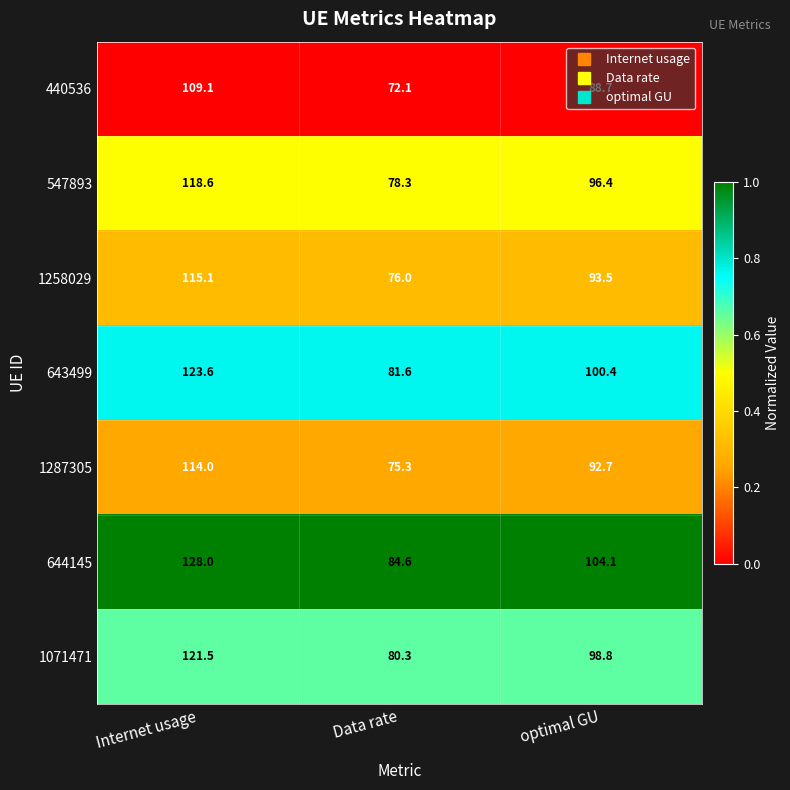

What is the total value across all series at Data rate?

548.2